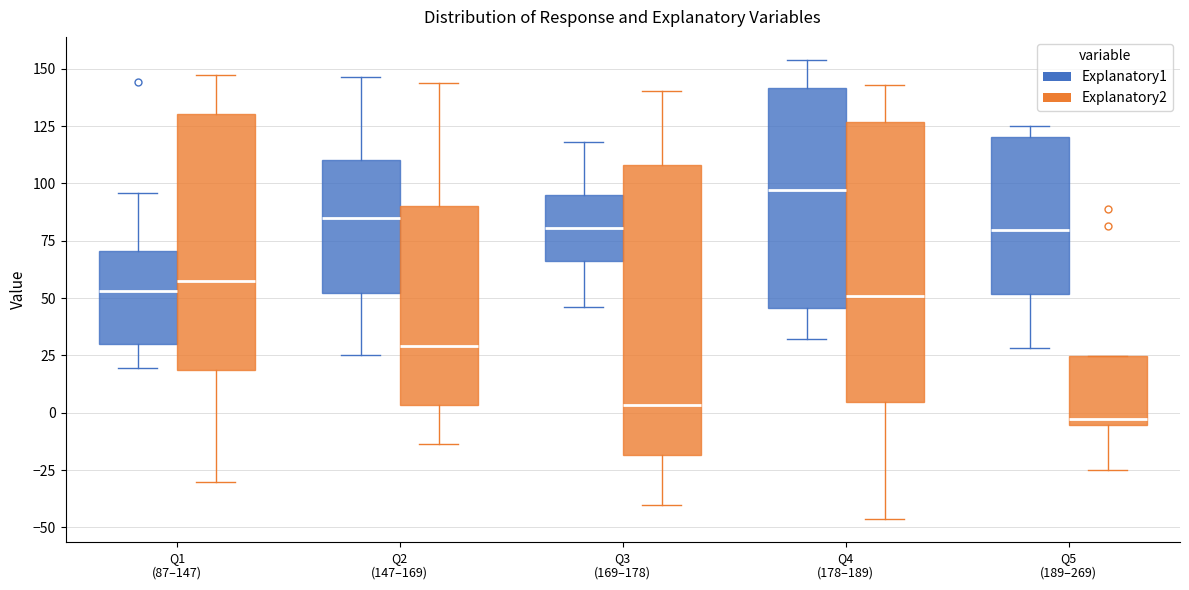

Which box has the highest median line?

Q4 (178–189) (Explanatory1)